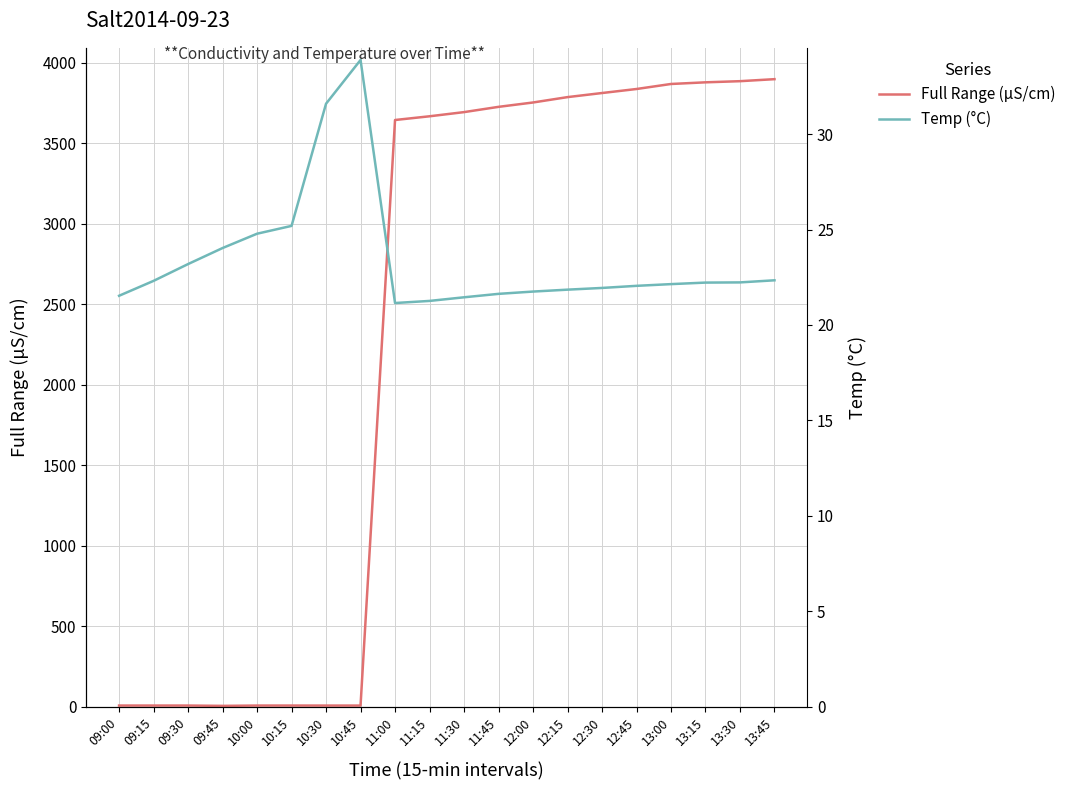

What is the difference between the maximum and minimum values in the Full Range (μS/cm) series?

3893.4